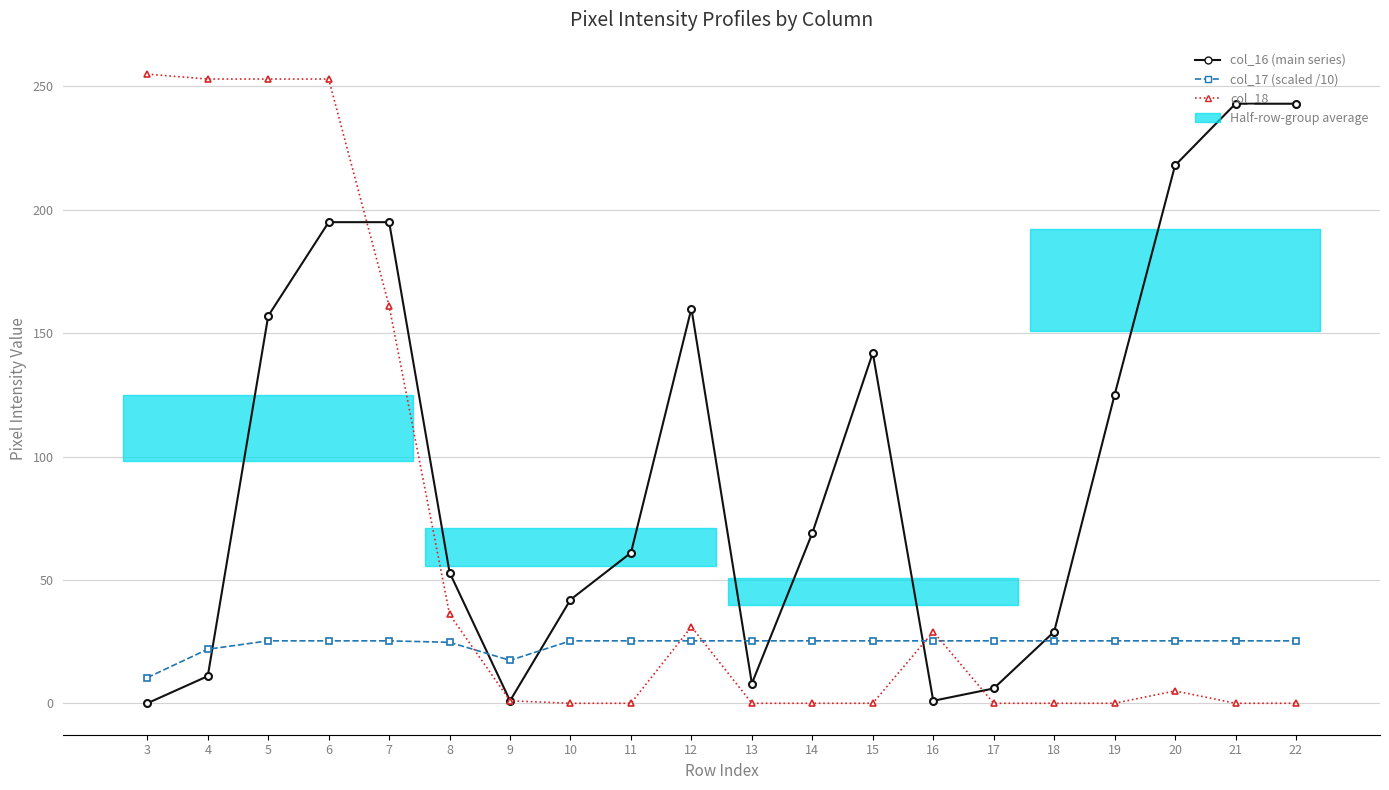

After their last crossing, which series has the higher values: col_17 (scaled /10) or col_18?

col_17 (scaled /10)